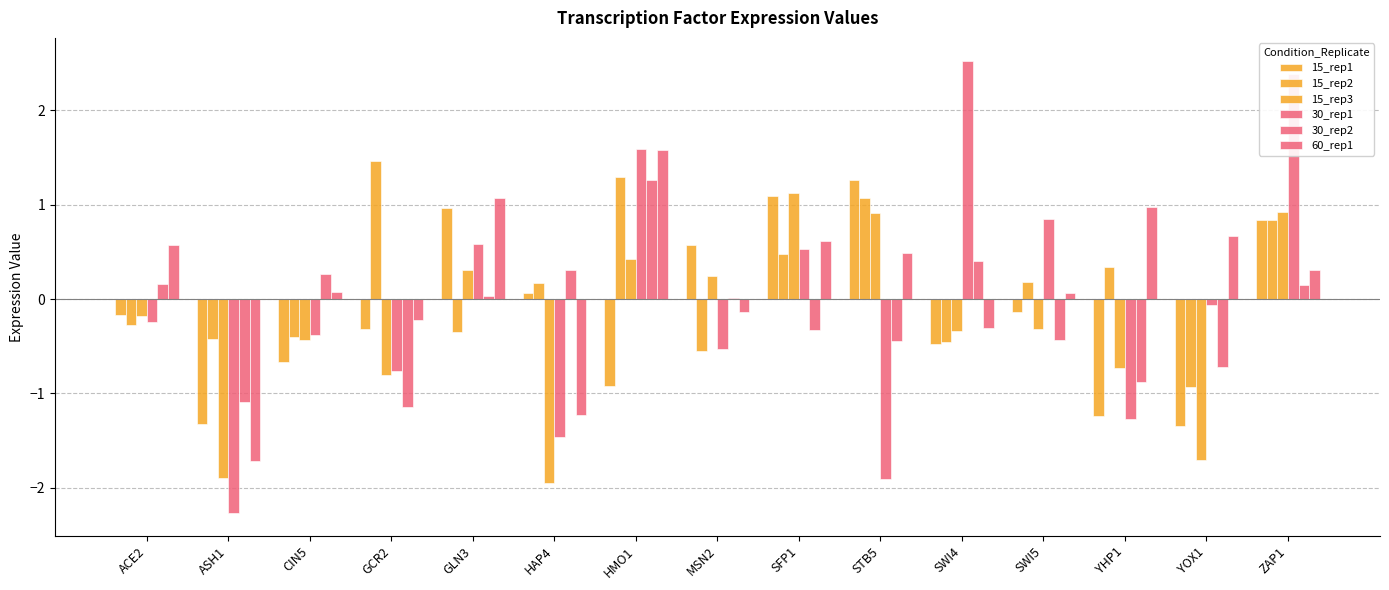

True or false: 60_rep1 has a value of -1.7 at ASH1.

True